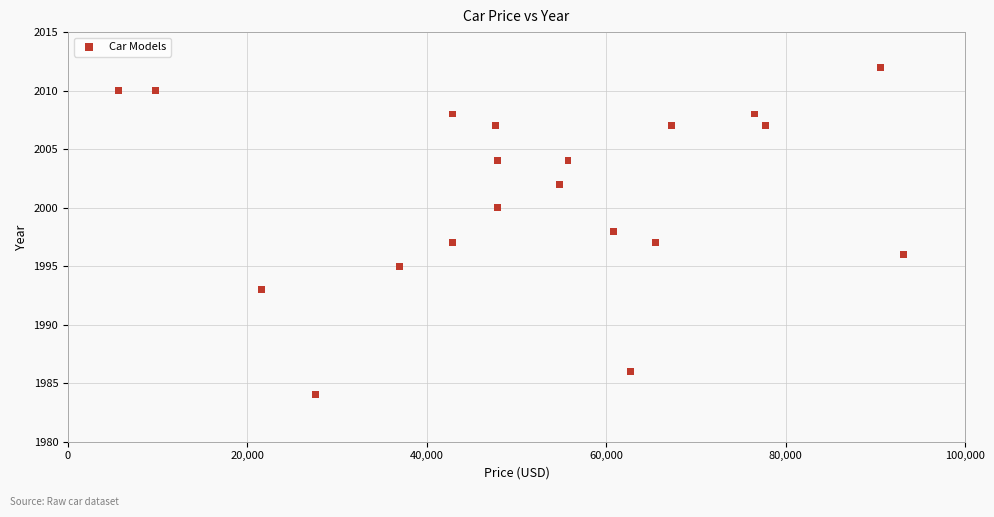

What is the range of X values (max minus min)?

87476